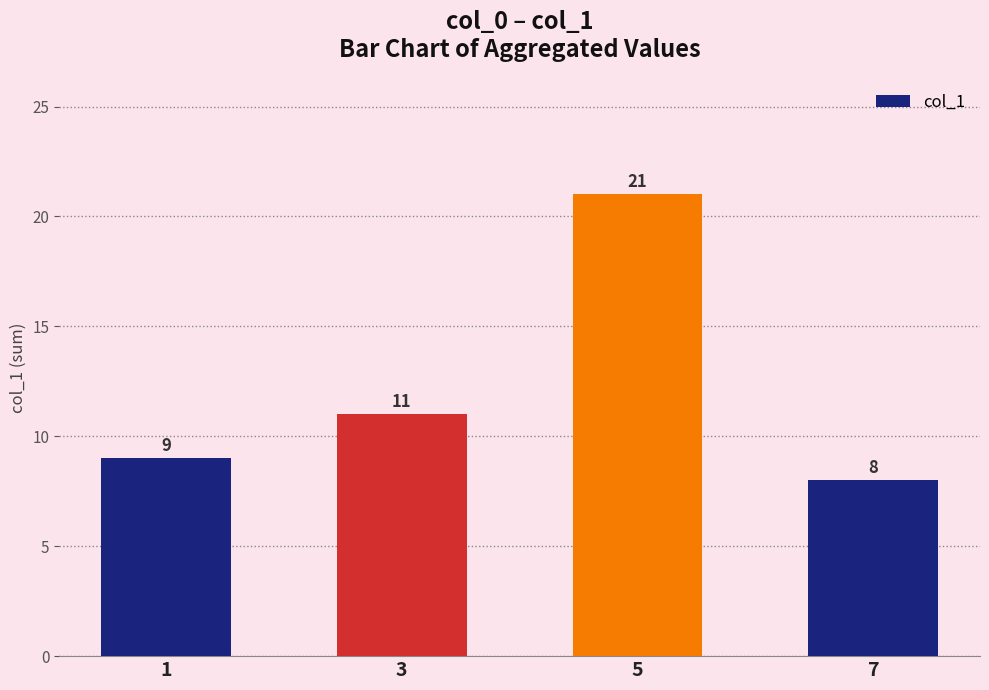

Reading right to left, transcribe all the data shown in this chart.

7=8	5=21	3=11	1=9